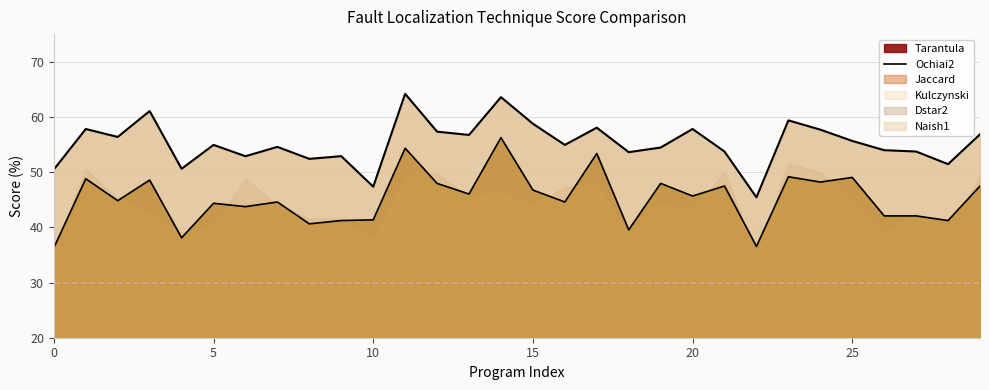

The value of Kulczynski at 26 is 24.9. True or false?

False